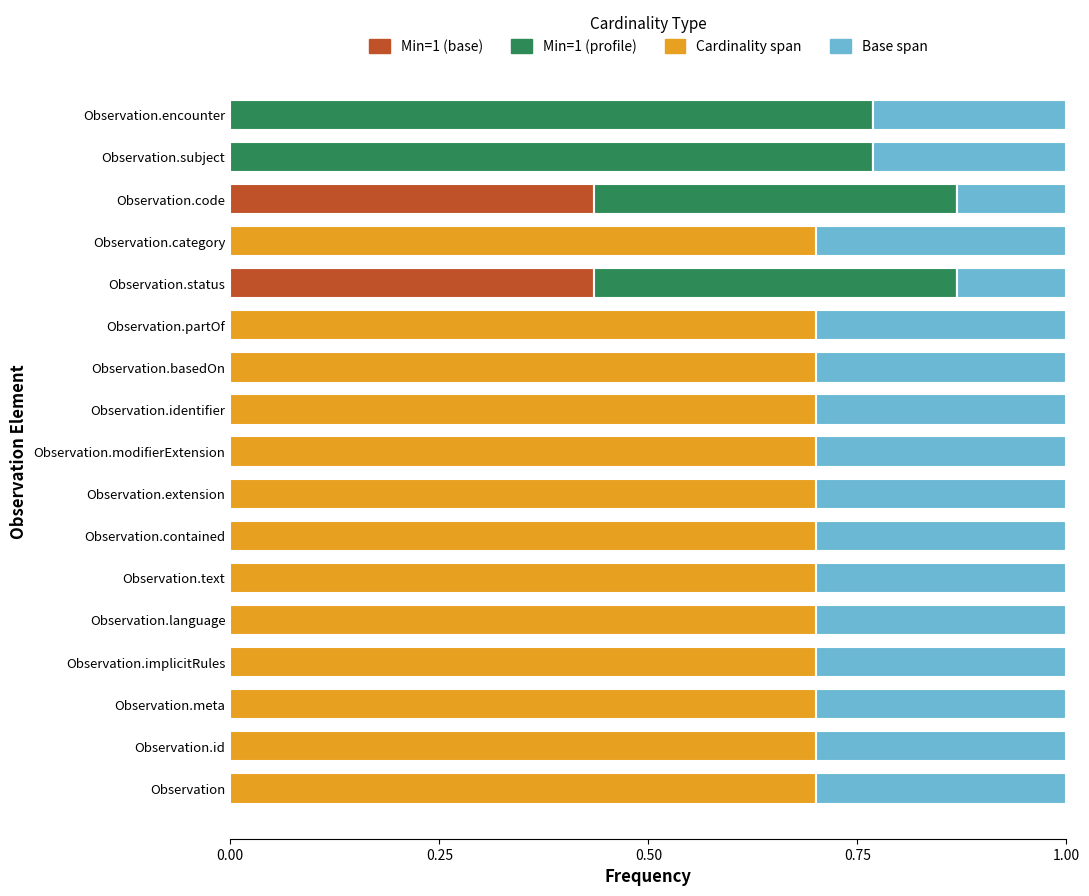

What is the total value across all series at Observation.language?

1.0